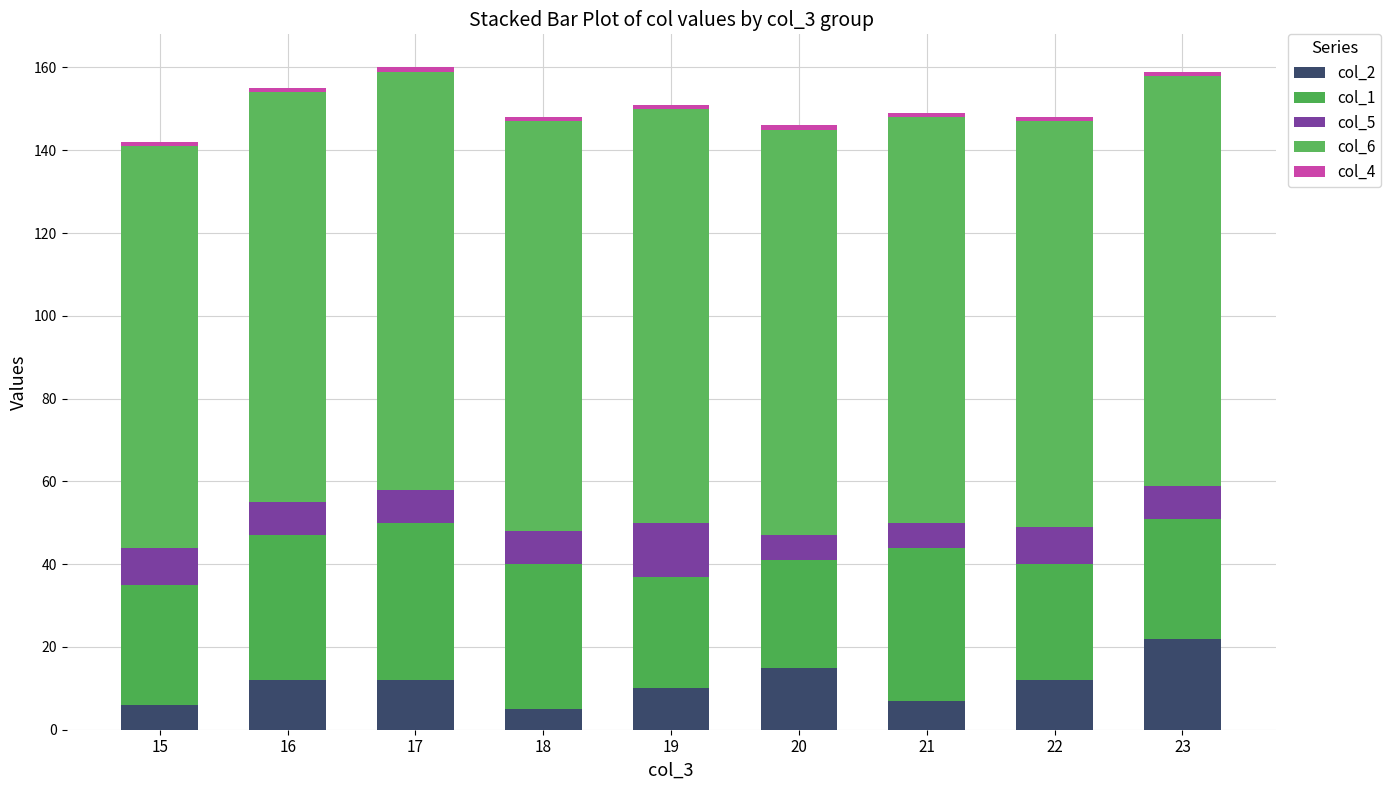

How many series are shown in this chart?

5